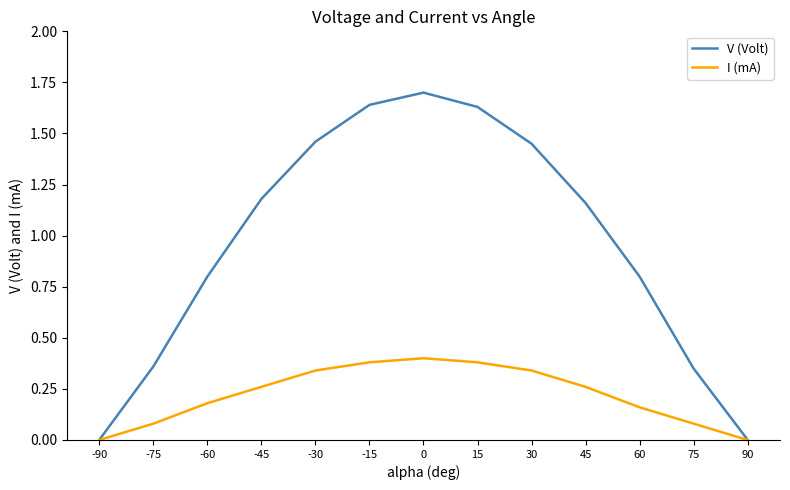

True or false: V (Volt) has a value of 0.2 at 45.

False